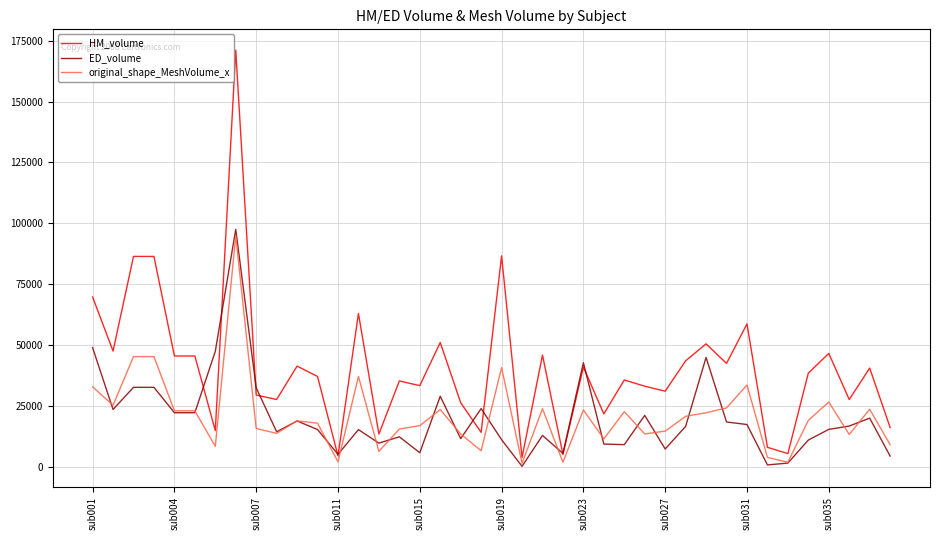

Which series has the largest total across all categories?

HM_volume